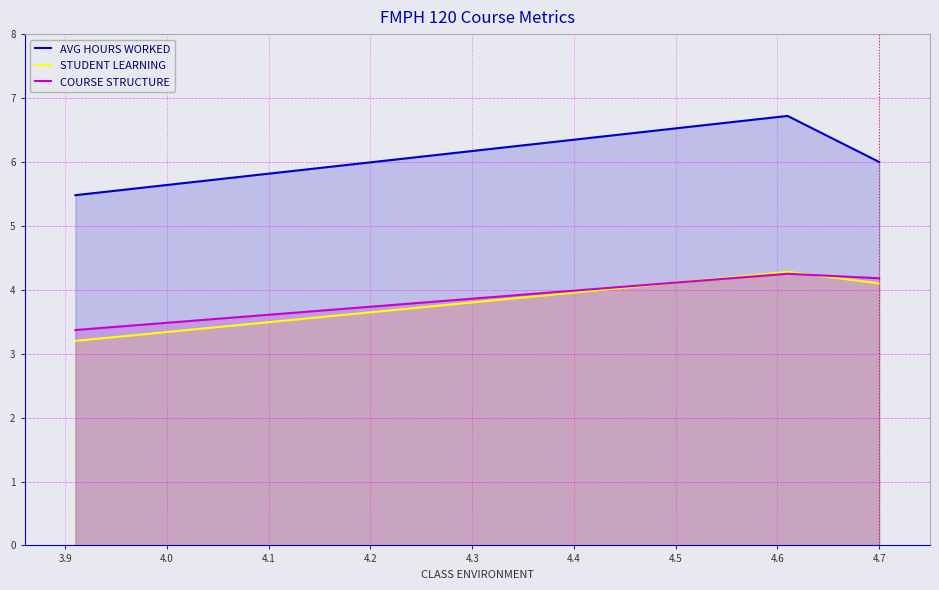

Count the COURSE STRUCTURE values in the range 3 to 4.

1